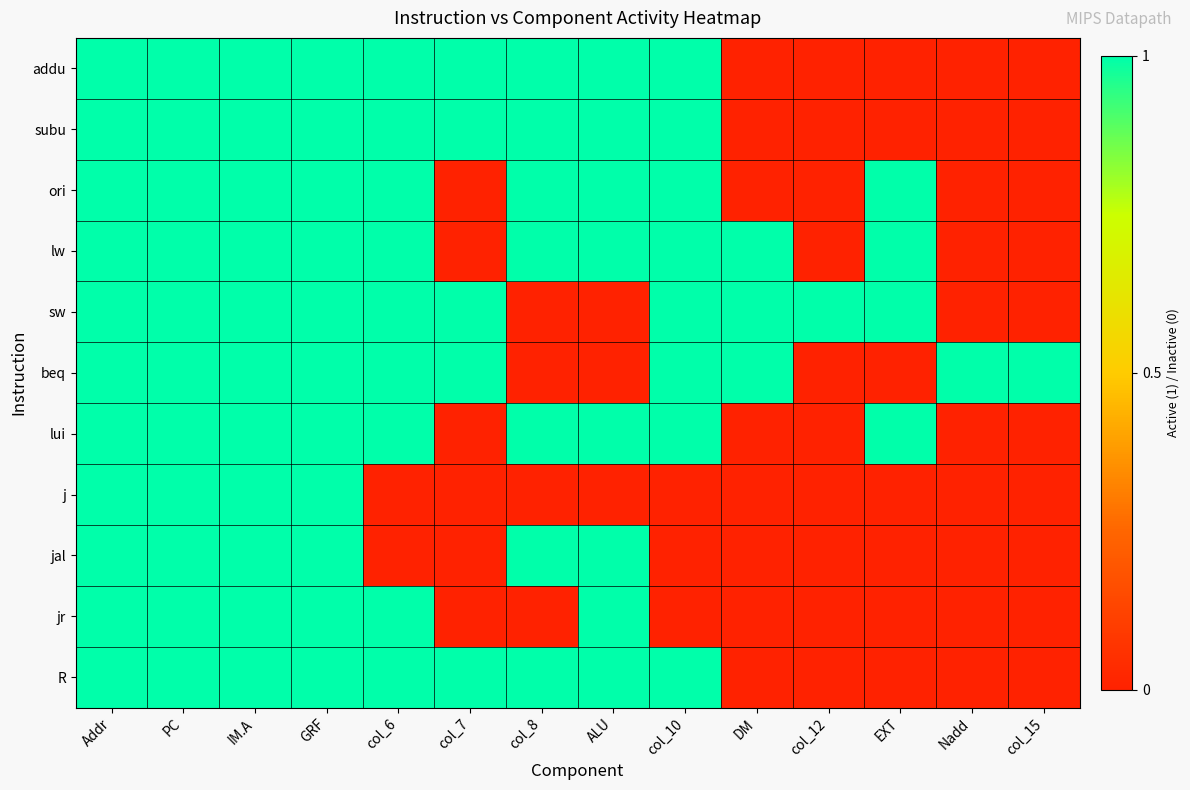

Reading left to right, extract all data points from this chart.

addu: Addr=1	PC=1	IM.A=1	GRF=1	col_6=1	col_7=1	col_8=1	ALU=1	col_10=1	DM=0	col_12=0	EXT=0	Nadd=0	col_15=0
subu: Addr=1	PC=1	IM.A=1	GRF=1	col_6=1	col_7=1	col_8=1	ALU=1	col_10=1	DM=0	col_12=0	EXT=0	Nadd=0	col_15=0
ori: Addr=1	PC=1	IM.A=1	GRF=1	col_6=1	col_7=0	col_8=1	ALU=1	col_10=1	DM=0	col_12=0	EXT=1	Nadd=0	col_15=0
lw: Addr=1	PC=1	IM.A=1	GRF=1	col_6=1	col_7=0	col_8=1	ALU=1	col_10=1	DM=1	col_12=0	EXT=1	Nadd=0	col_15=0
sw: Addr=1	PC=1	IM.A=1	GRF=1	col_6=1	col_7=1	col_8=0	ALU=0	col_10=1	DM=1	col_12=1	EXT=1	Nadd=0	col_15=0
beq: Addr=1	PC=1	IM.A=1	GRF=1	col_6=1	col_7=1	col_8=0	ALU=0	col_10=1	DM=1	col_12=0	EXT=0	Nadd=1	col_15=1
lui: Addr=1	PC=1	IM.A=1	GRF=1	col_6=1	col_7=0	col_8=1	ALU=1	col_10=1	DM=0	col_12=0	EXT=1	Nadd=0	col_15=0
j: Addr=1	PC=1	IM.A=1	GRF=1	col_6=0	col_7=0	col_8=0	ALU=0	col_10=0	DM=0	col_12=0	EXT=0	Nadd=0	col_15=0
jal: Addr=1	PC=1	IM.A=1	GRF=1	col_6=0	col_7=0	col_8=1	ALU=1	col_10=0	DM=0	col_12=0	EXT=0	Nadd=0	col_15=0
jr: Addr=1	PC=1	IM.A=1	GRF=1	col_6=1	col_7=0	col_8=0	ALU=1	col_10=0	DM=0	col_12=0	EXT=0	Nadd=0	col_15=0
R: Addr=1	PC=1	IM.A=1	GRF=1	col_6=1	col_7=1	col_8=1	ALU=1	col_10=1	DM=0	col_12=0	EXT=0	Nadd=0	col_15=0